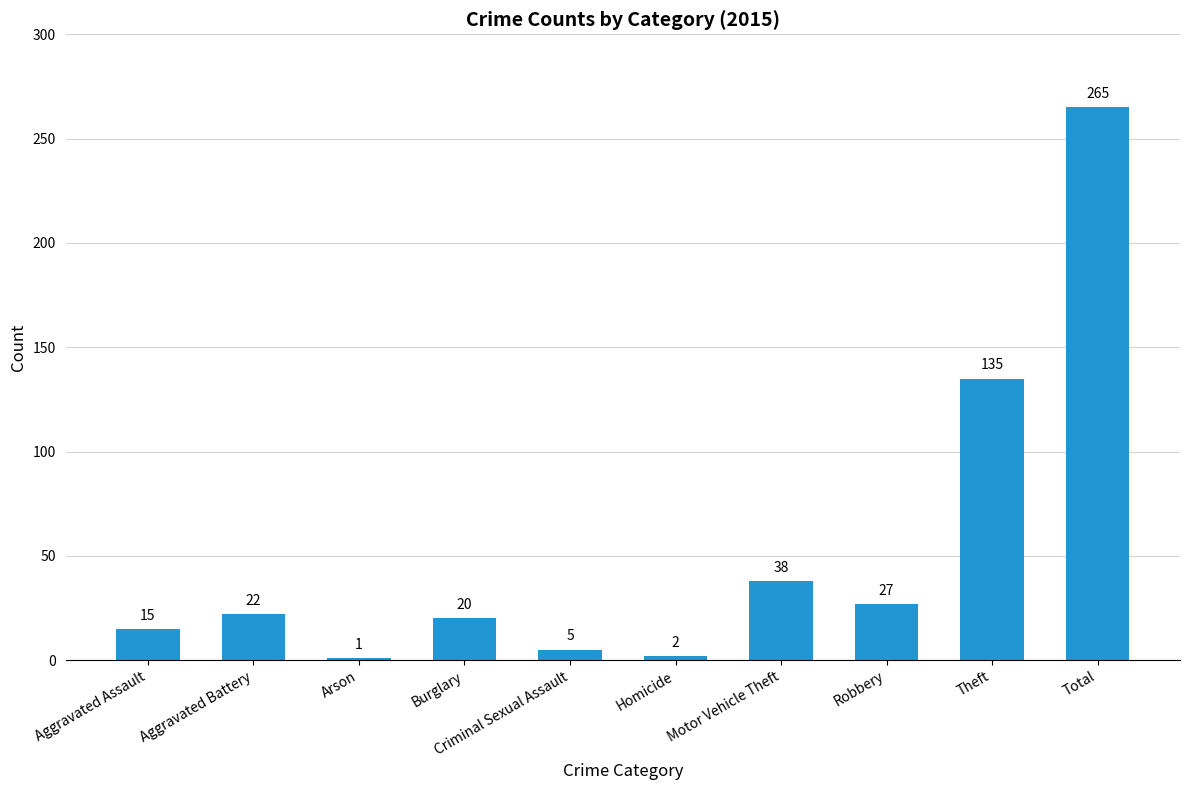

Is it true that the value at Robbery is 41?

False